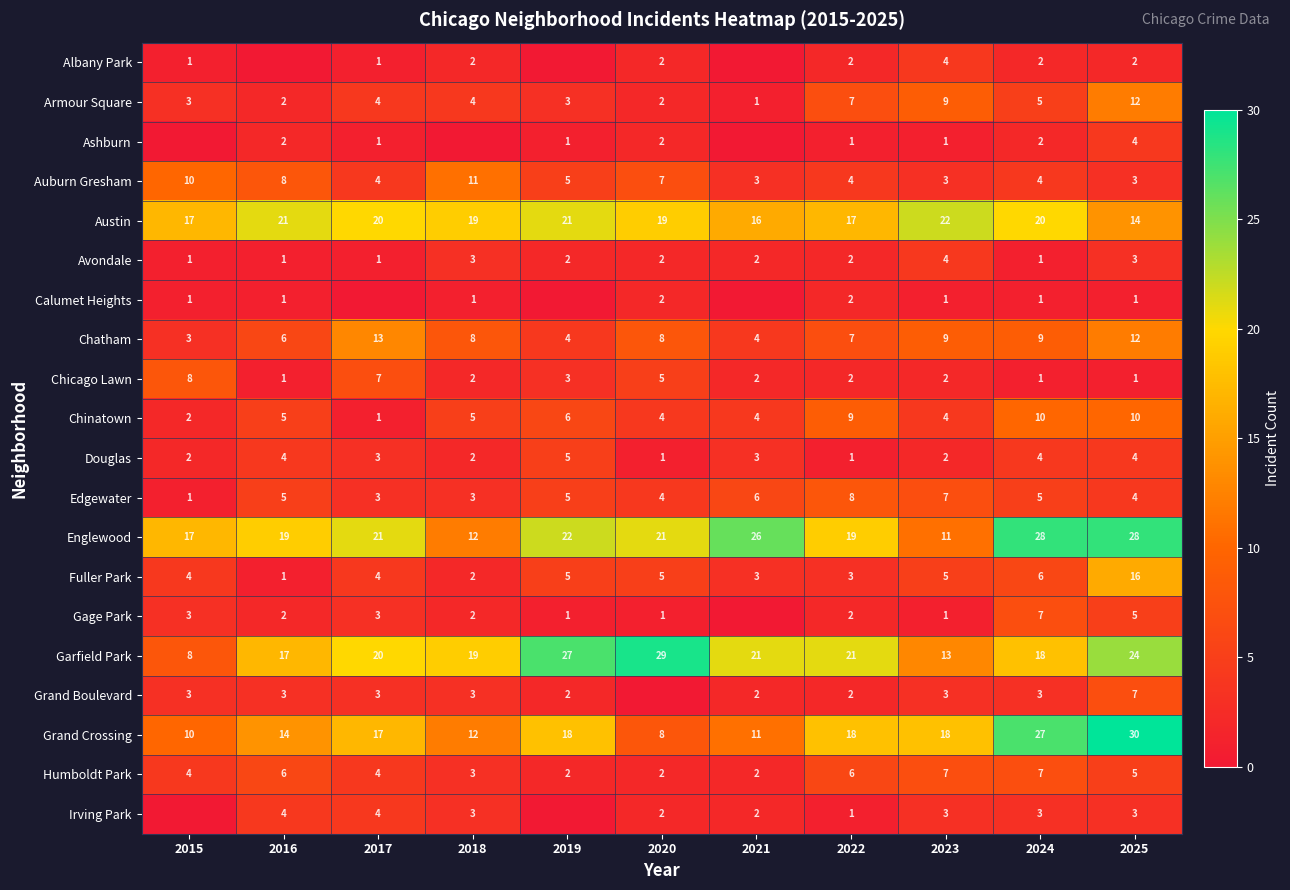

Count the Humboldt Park values in the range 2 to 6.

9